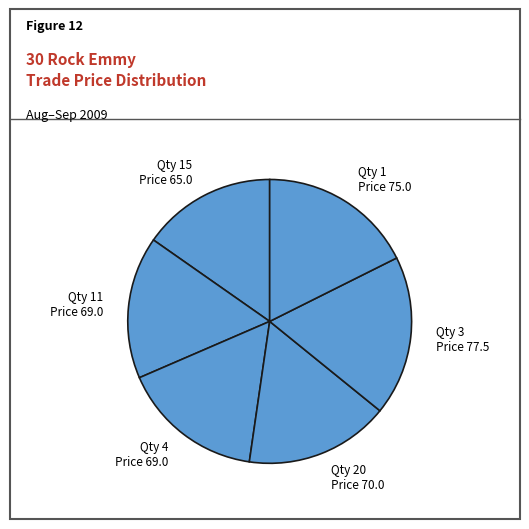

Do Qty 20 Price 70.0 and Qty 4 Price 69.0 together represent more than half of the pie?

No